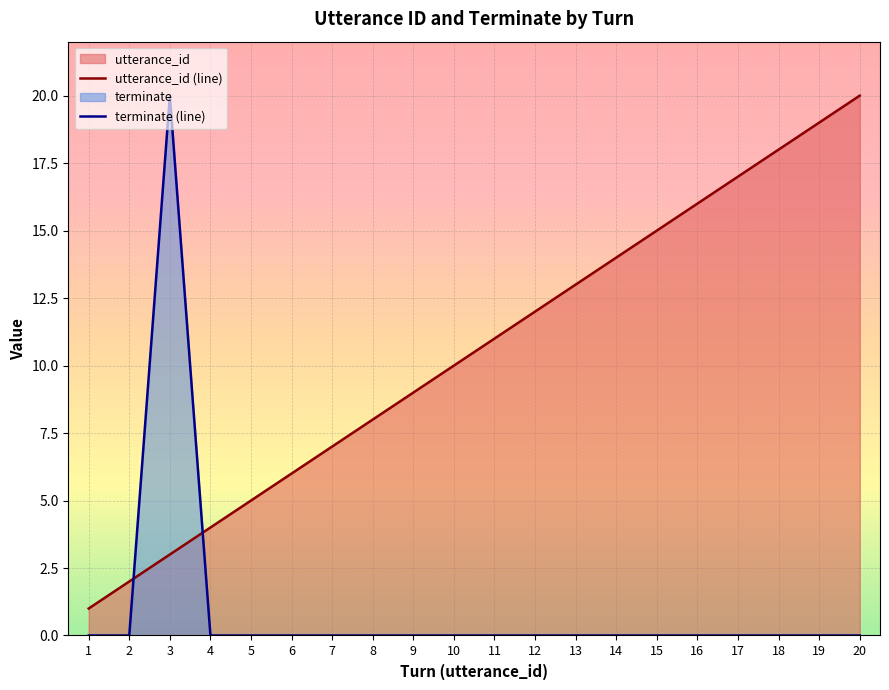

At how many categories does at least one series exceed 18?

3